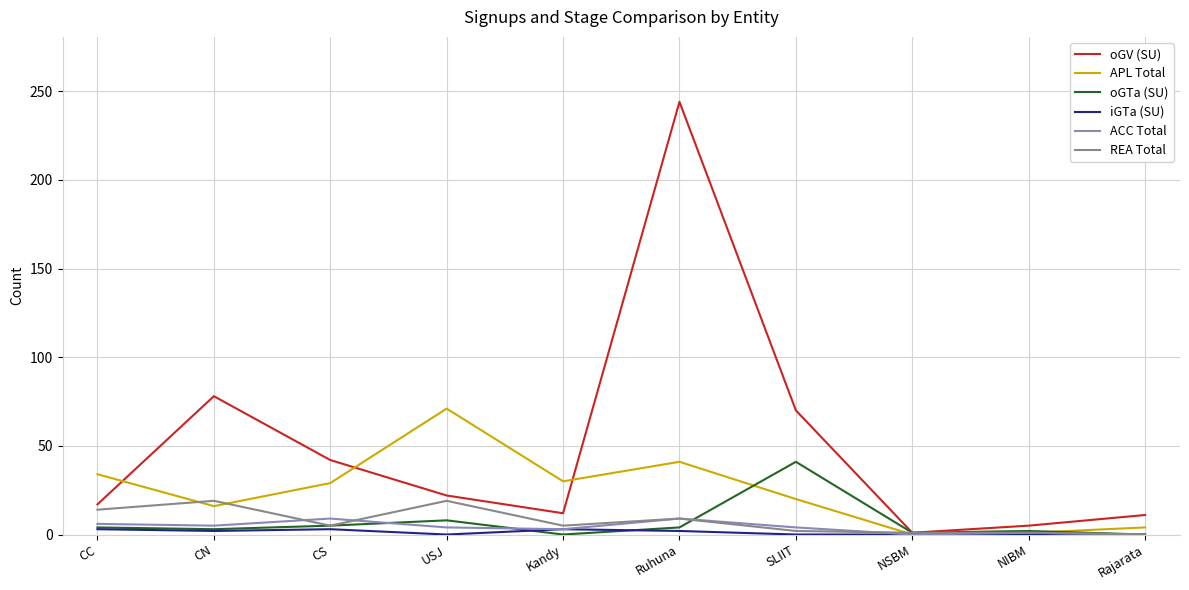

What is the total value across all series at Kandy?

53